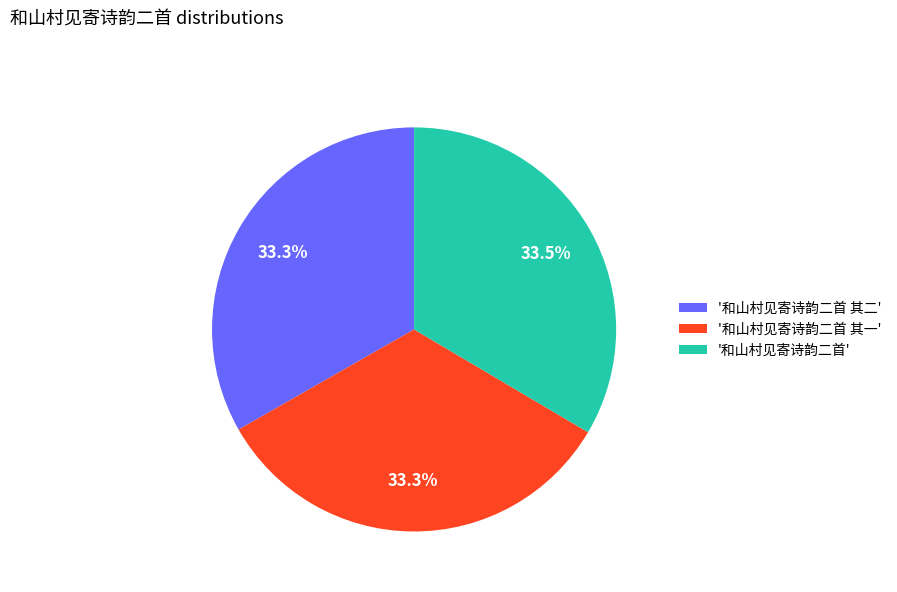

Count the number of slices in the pie.

3